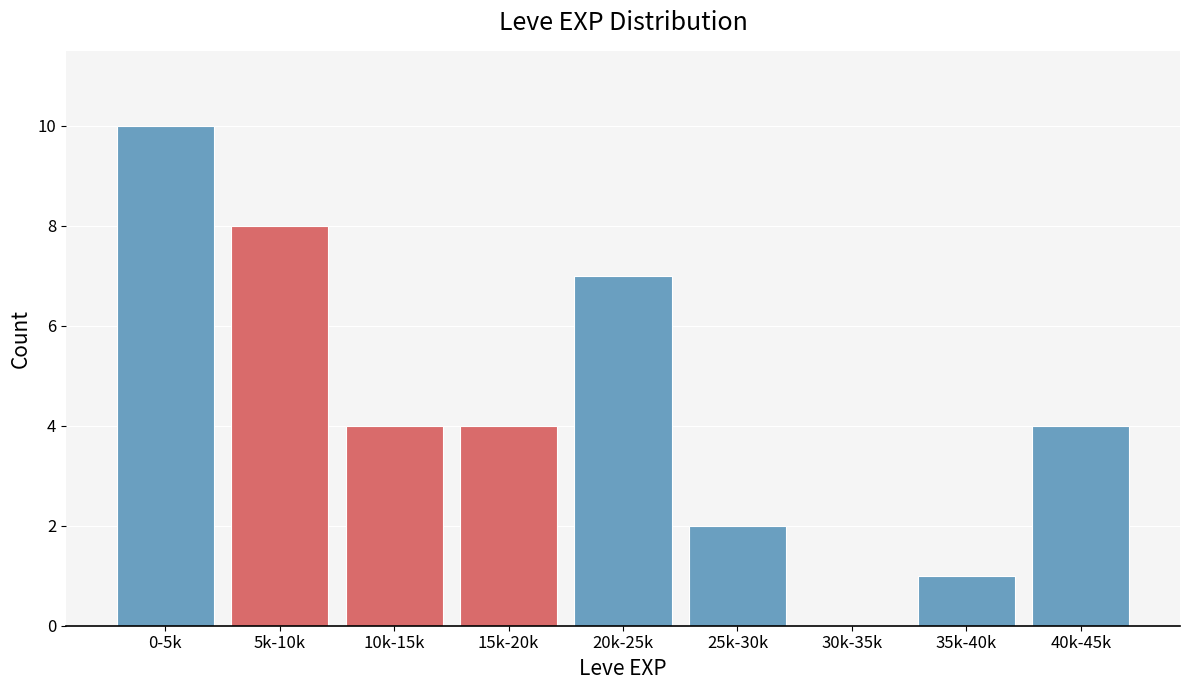

Reading left to right, extract all data points from this chart.

0-5k=10	5k-10k=8	10k-15k=4	15k-20k=4	20k-25k=7	25k-30k=2	30k-35k=0	35k-40k=1	40k-45k=4